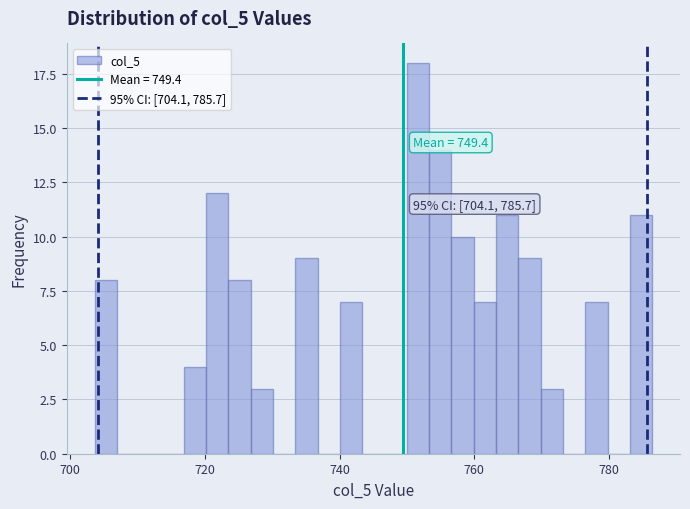

Around what value on the x-axis is the tallest bar? Give the approximate position of its centre, as read against the axis.

752